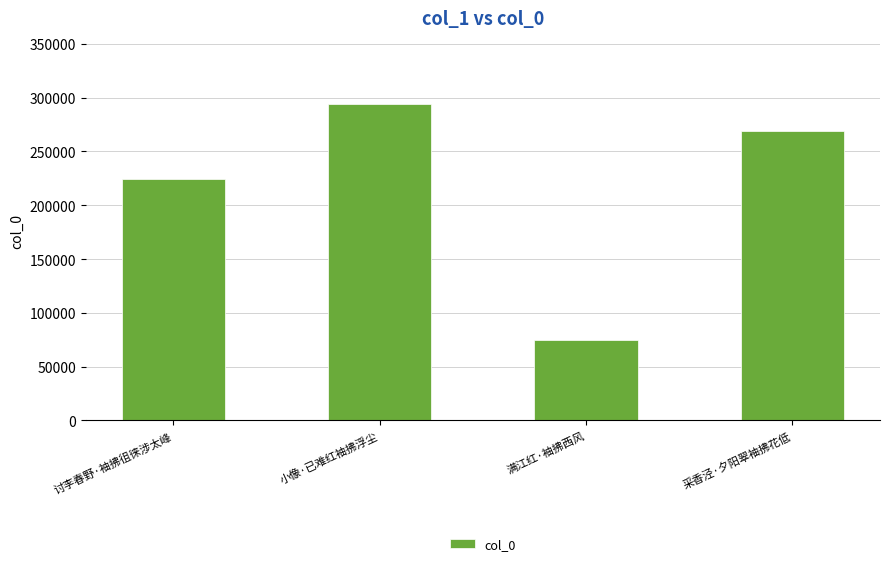

Is it true that the value at 讨李春野·袖拂徂徕涉太峰 is 224663?

True